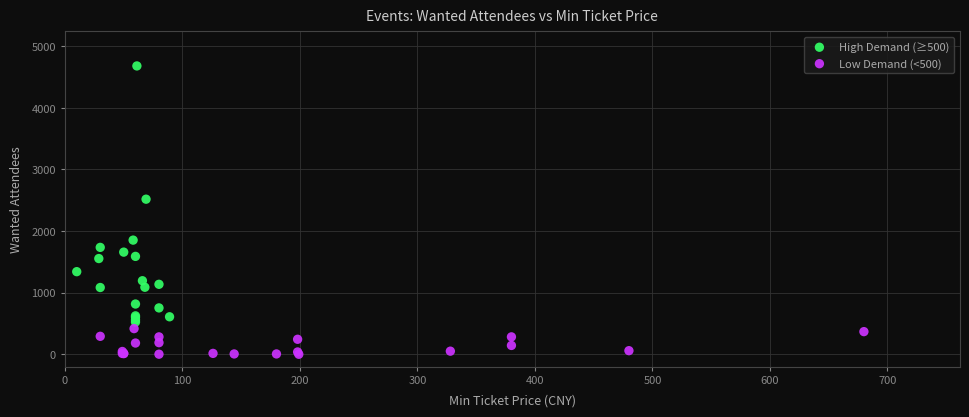

Which series reaches the minimum Y coordinate?

Low Demand (<500)